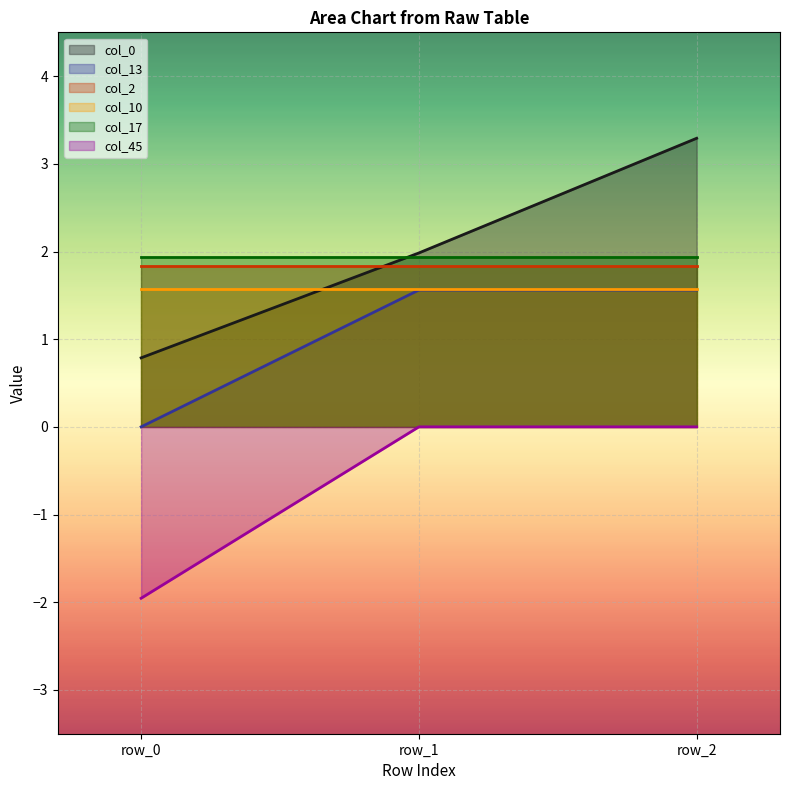

Is the value of col_13 at row_2 greater than the value of col_0 at row_0?

Yes